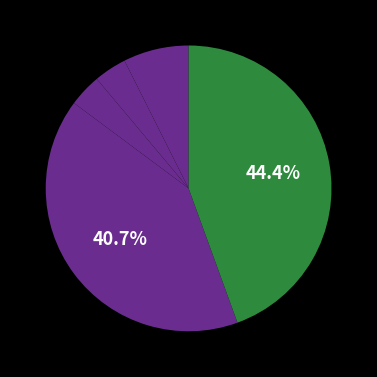

How many slices are in this pie chart?

5